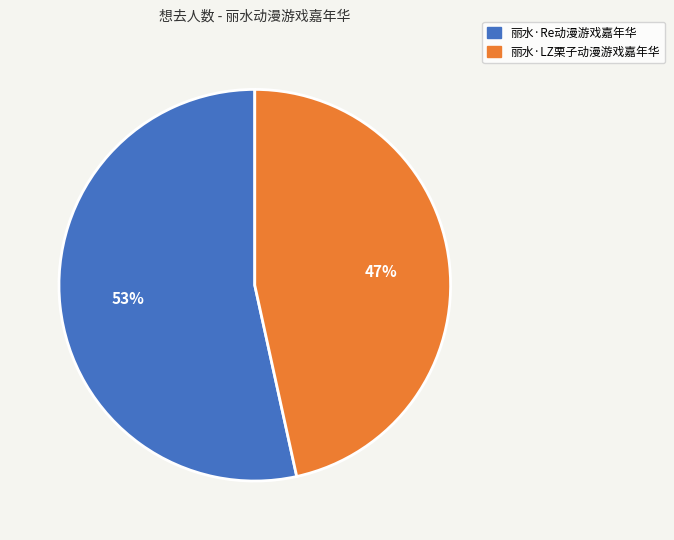

To the nearest percent, what is the combined percentage of 丽水·Re动漫游戏嘉年华 and 丽水·LZ栗子动漫游戏嘉年华?

100%